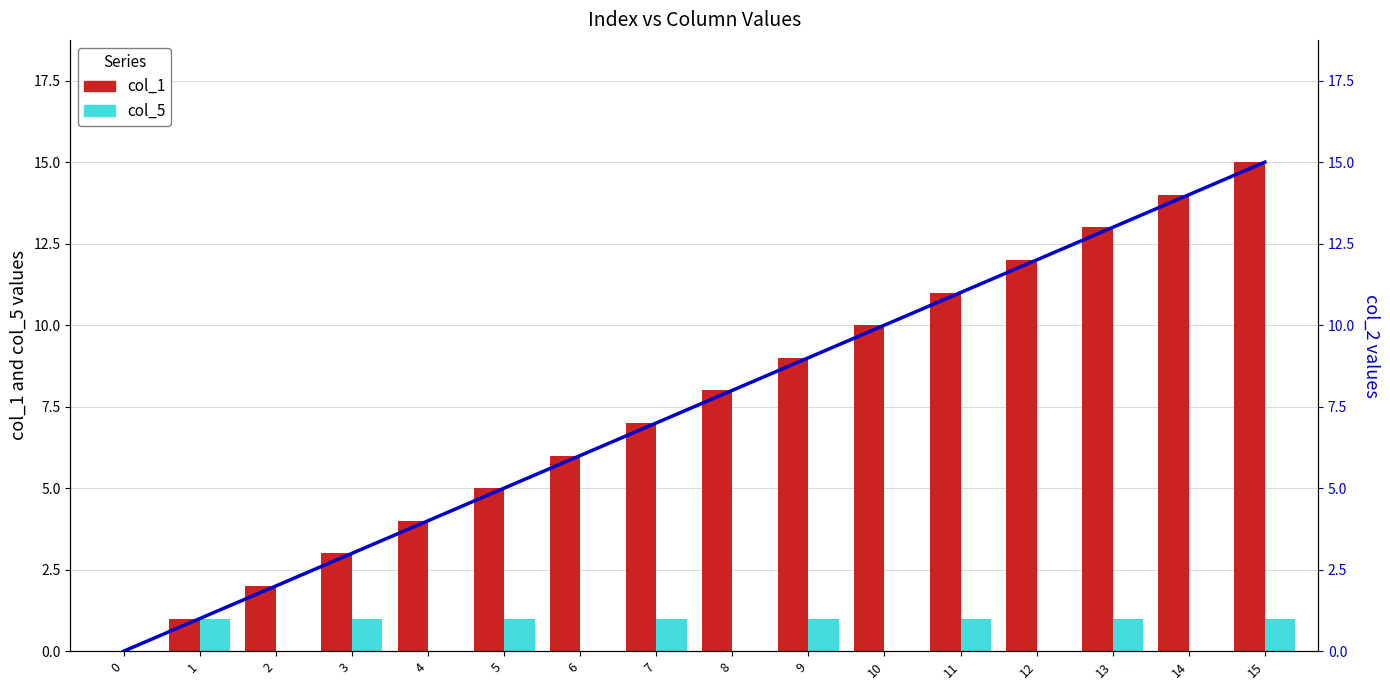

What is the spread (max minus min) of values at 6?

6